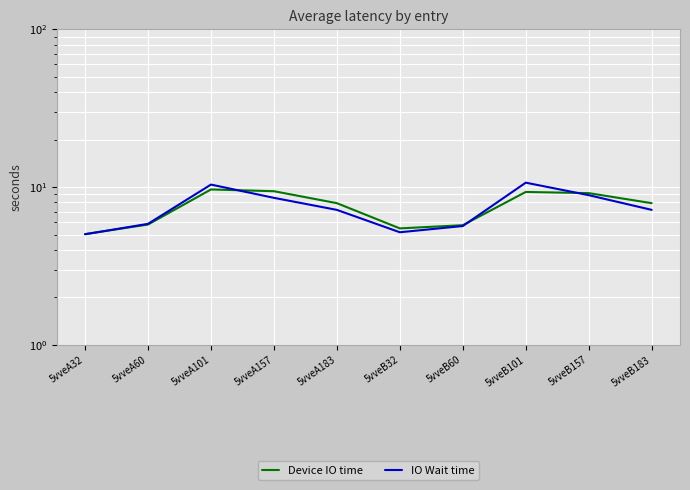

What is the difference between the maximum and second lowest values in the Device IO time series?

4.2